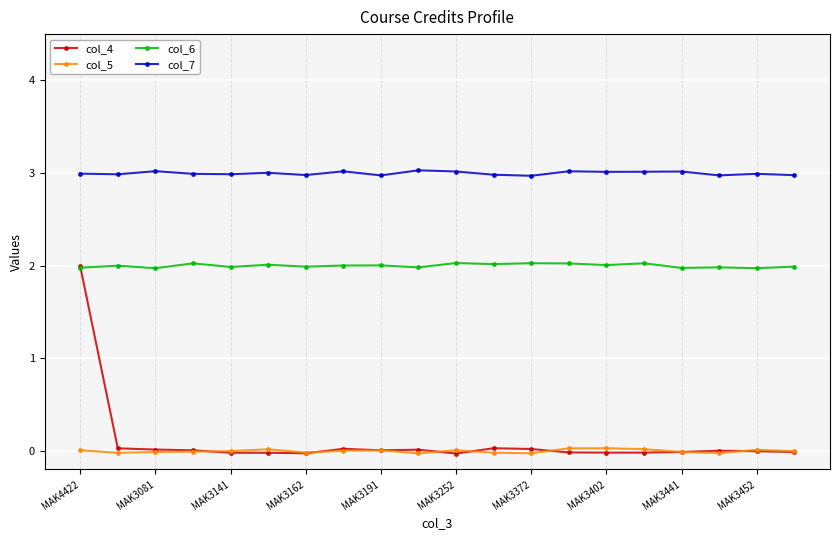

What is the value of the col_6 point at the 12th from the left?

2.0